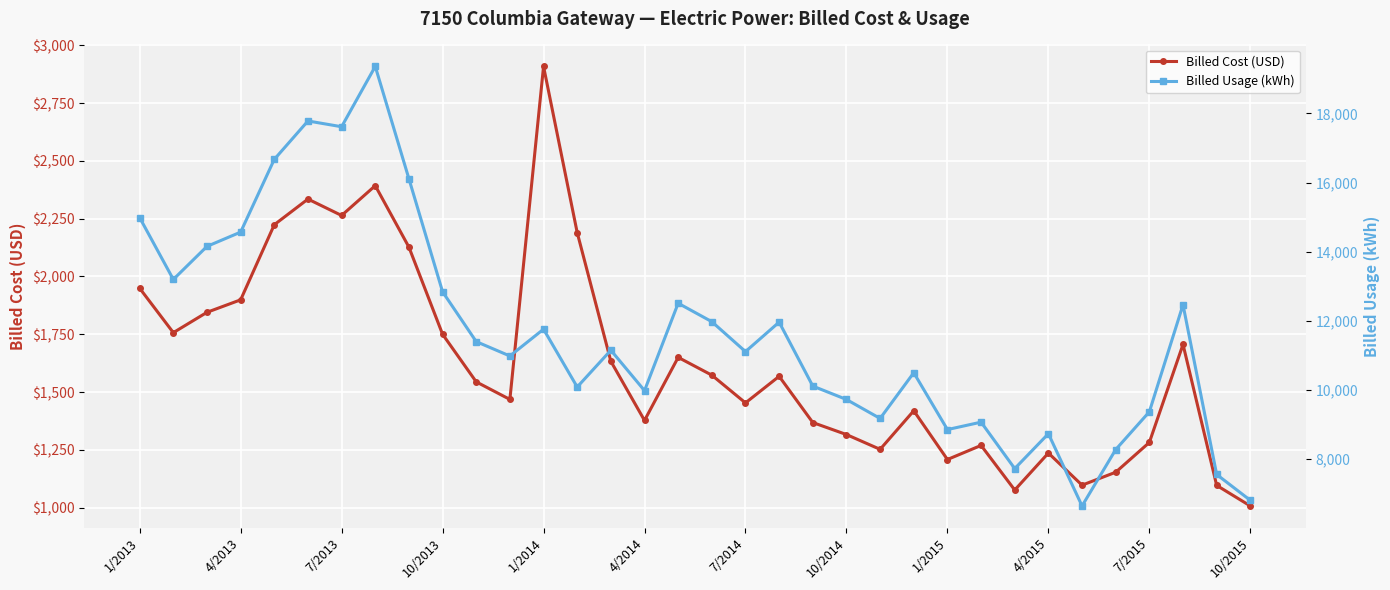

Which category has the lowest value in the Billed Cost (USD) series?

10/2015